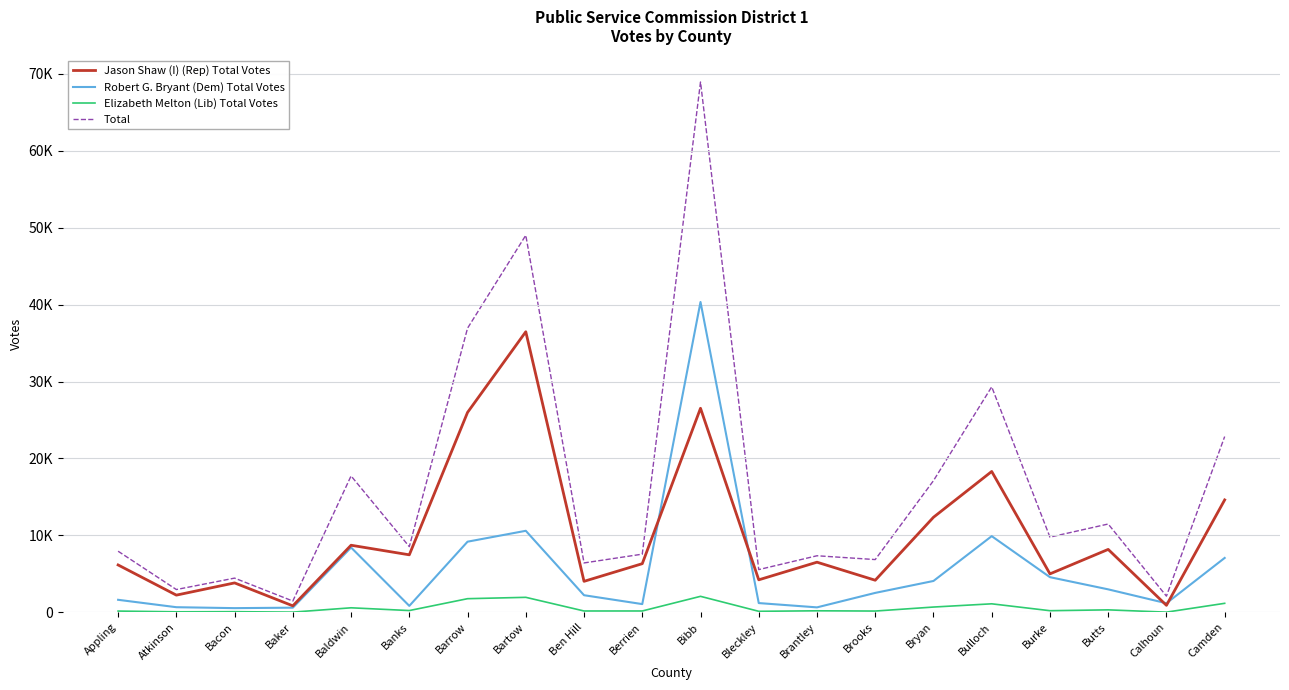

What is the value of the Jason Shaw (I) (Rep) Total Votes point at the 8th from the left?

36468